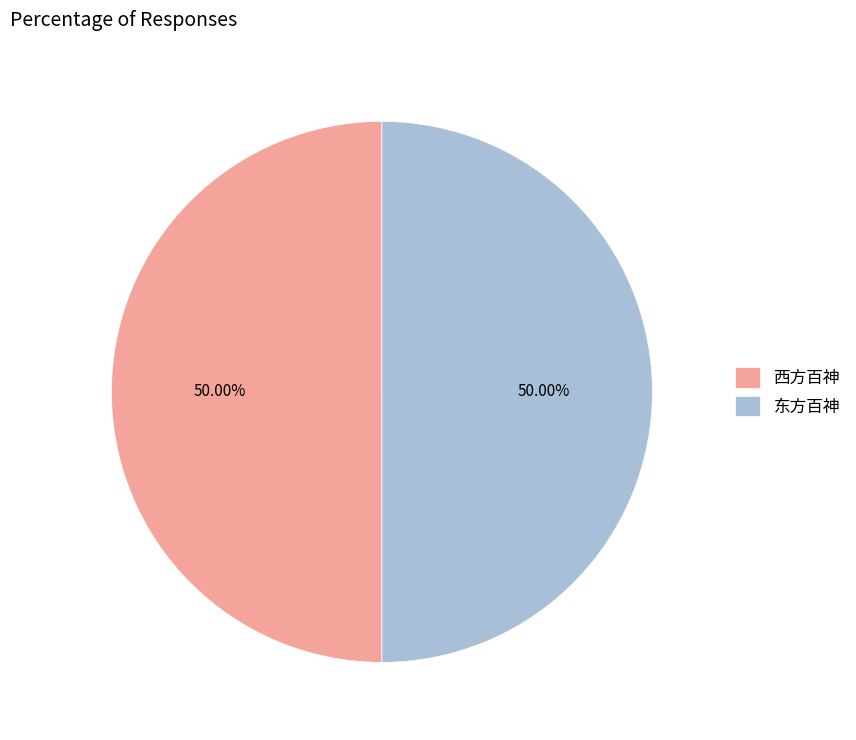

Count the number of slices in the pie.

2